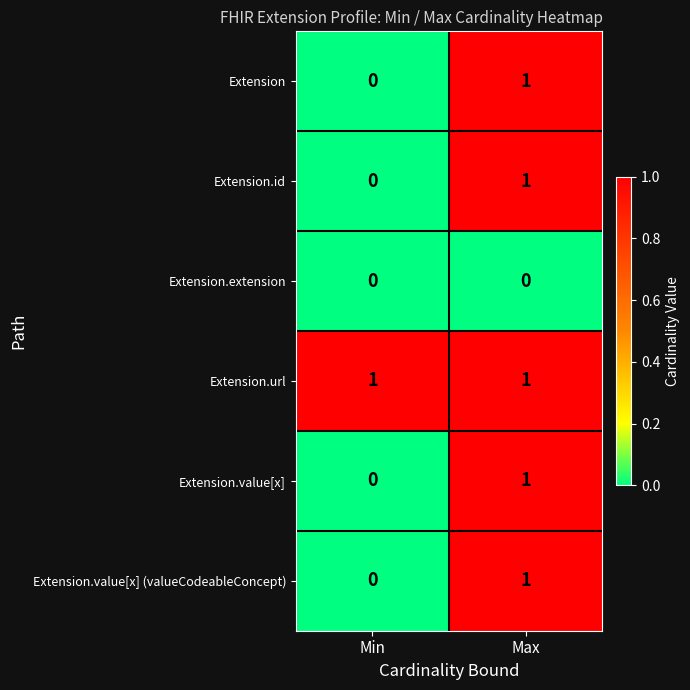

What is the total value across all series at Min?

1